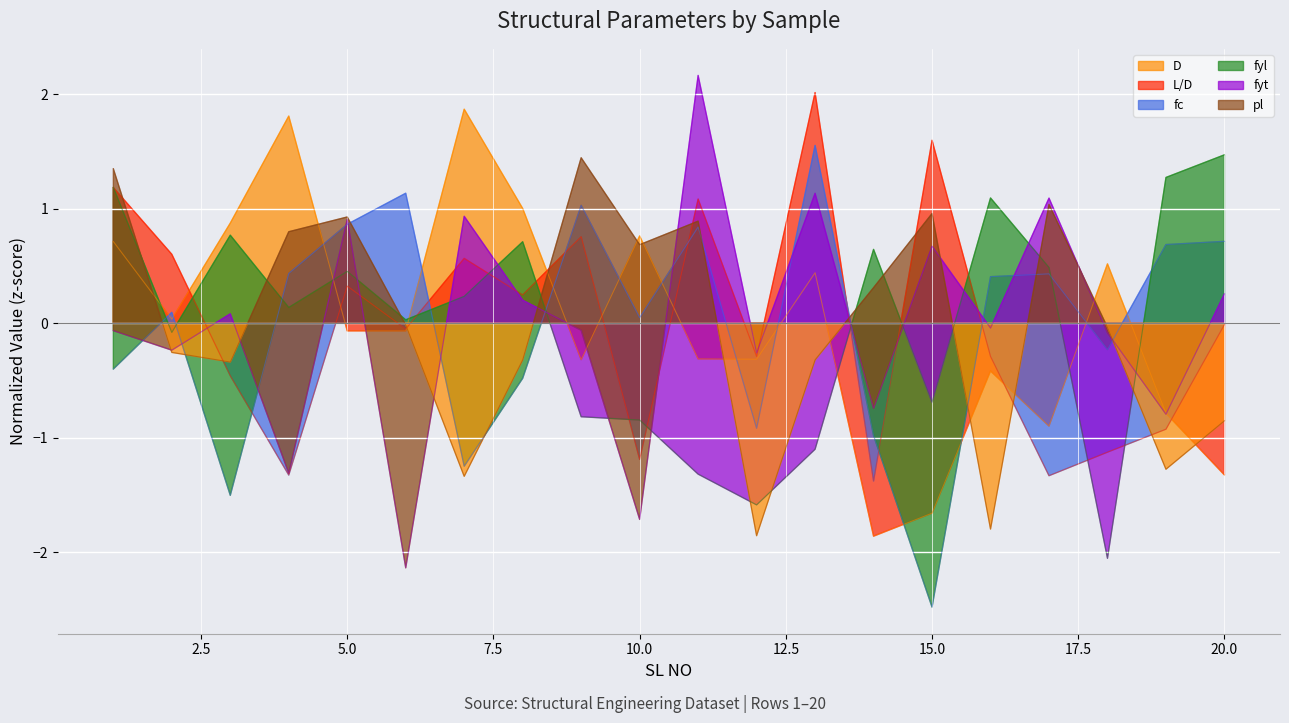

What is the sum of the fyl values at 10 and 2?

-0.9